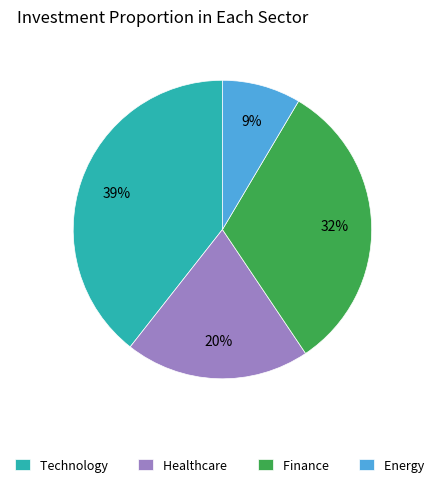

Does Technology account for over 50% of the chart?

No